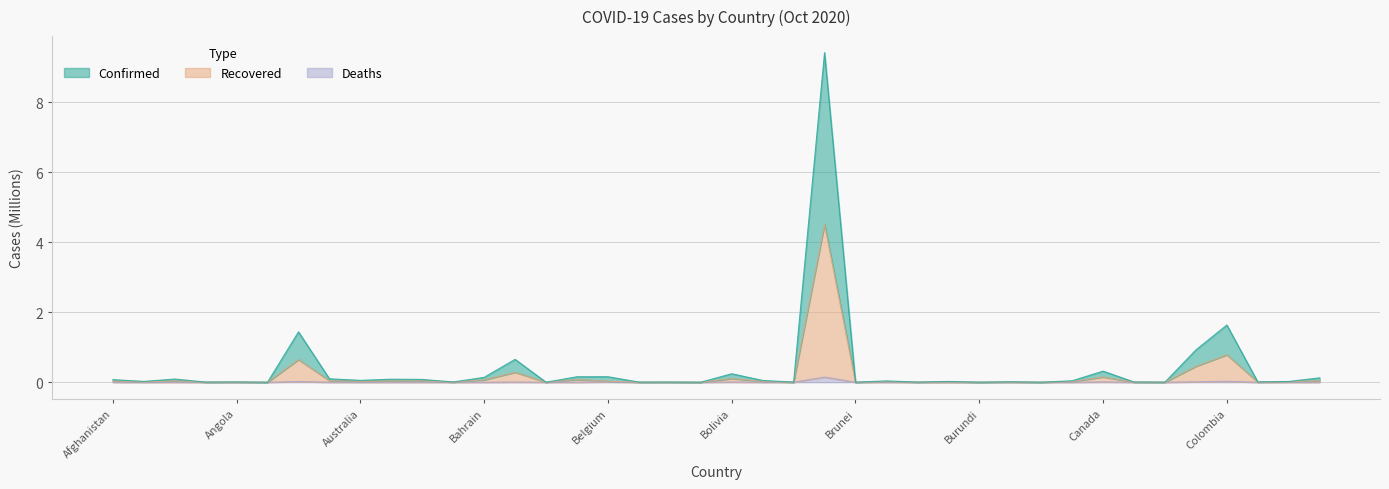

True or false: Confirmed and Recovered cross at least once.

False